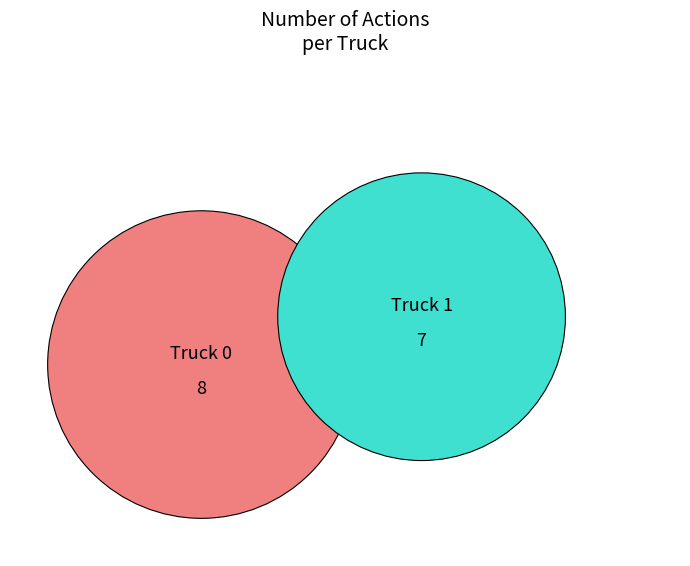

How many segments does this pie chart have?

2